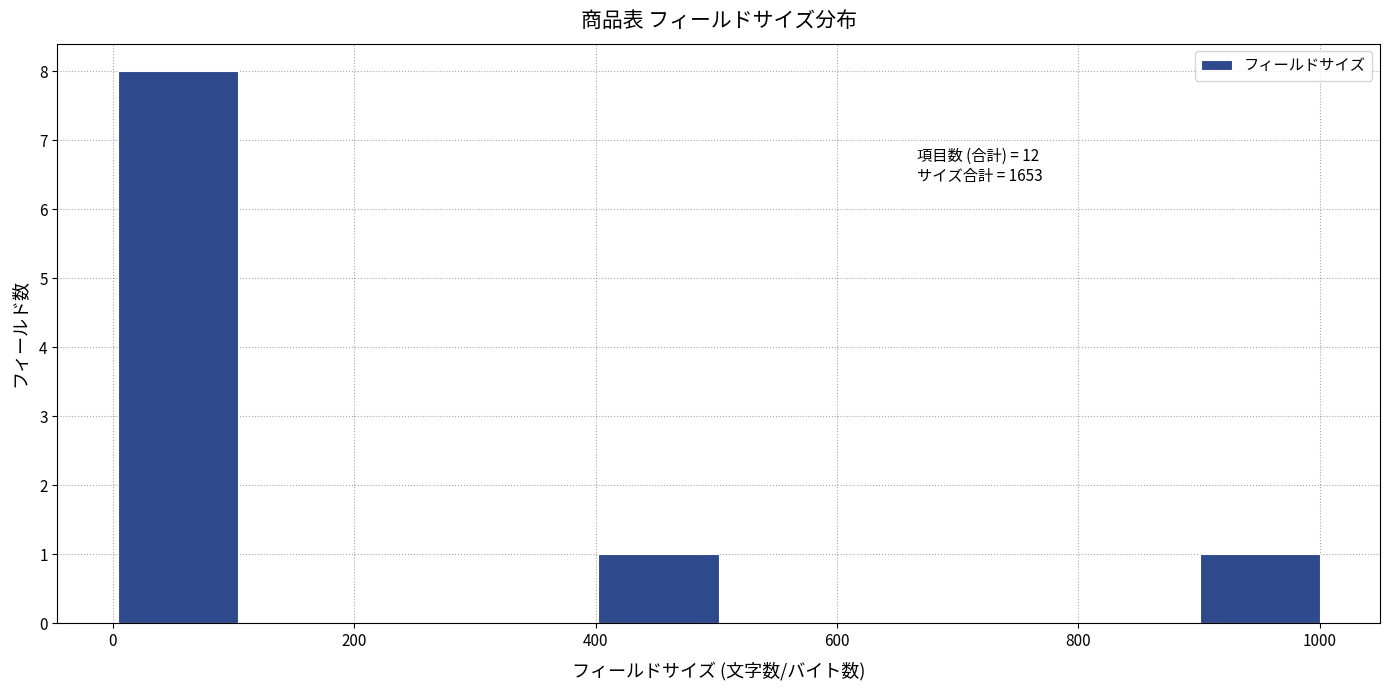

Over which range of the x-axis is the bar tallest?

0 to 100